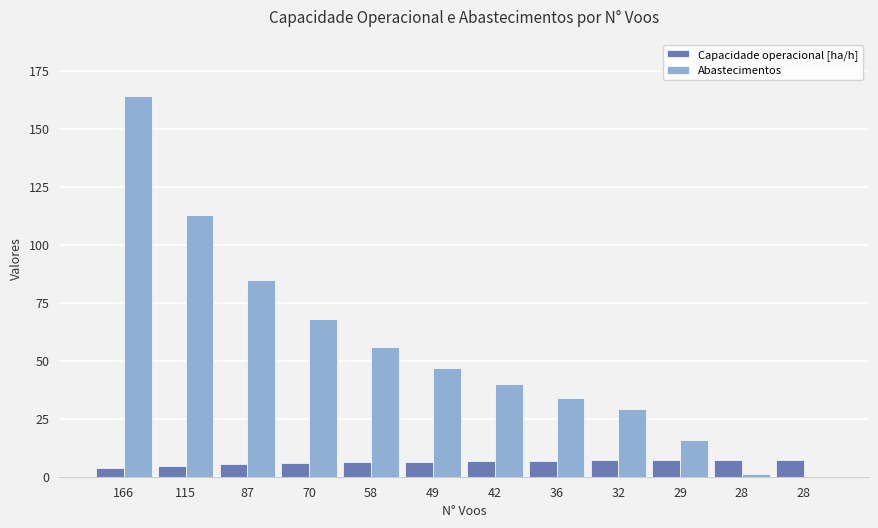

What is the sum of all Capacidade operacional [ha/h] values?

74.6